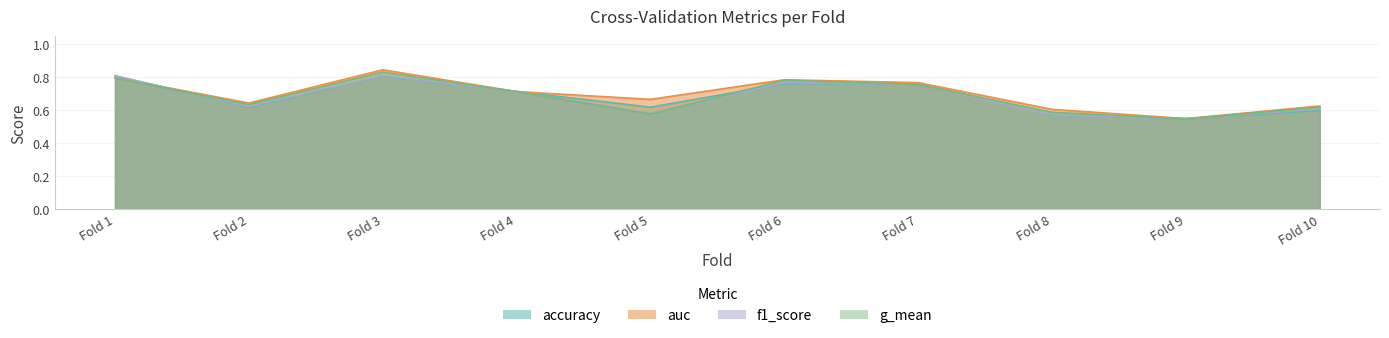

The auc series shows 0.8 at Fold 6. True or false?

True